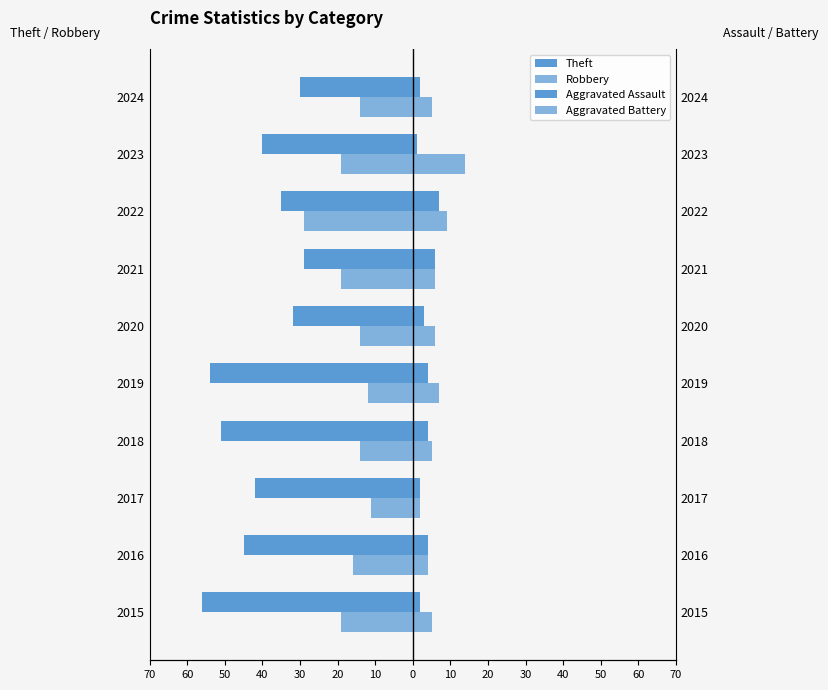

Between 2022 and 2024, which is larger?

2024